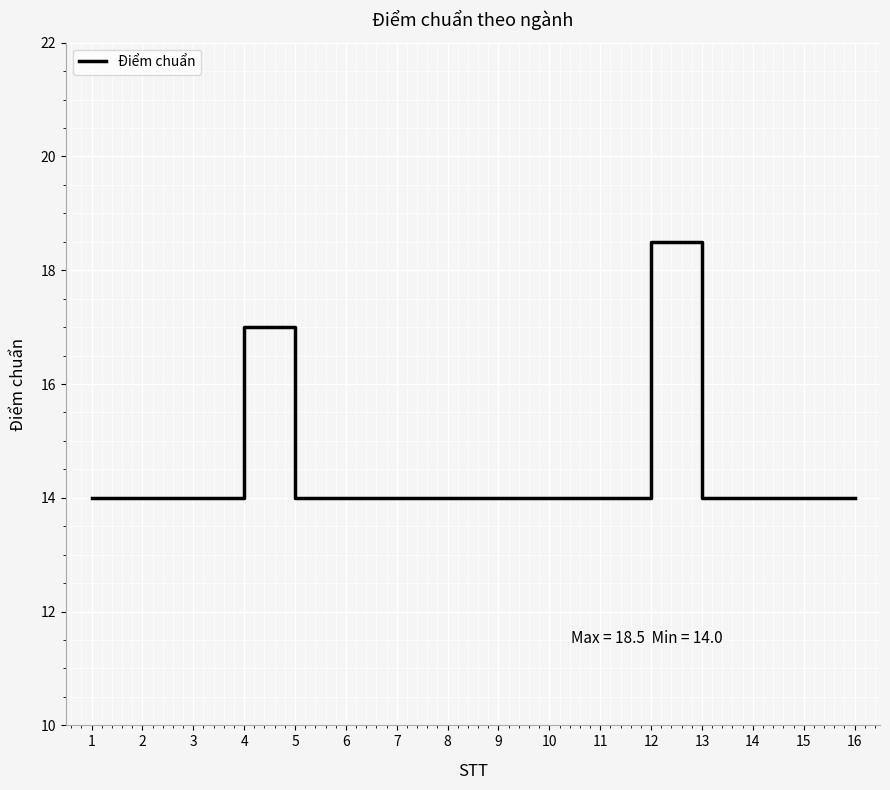

Read the value at 7.

14.0